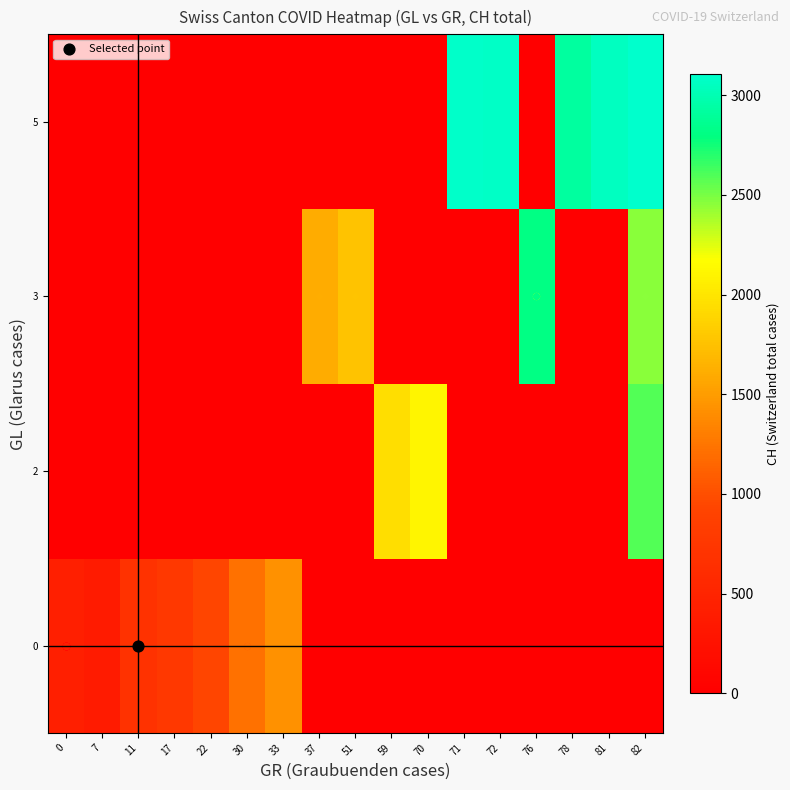

Reading left to right, transcribe all the data shown in this chart.

0: 0=430	7=381	11=688	17=775	22=937	30=1224	33=1428	37=0	51=0	59=0	70=0	71=0	72=0	76=0	78=0	81=0	82=0
2: 0=0	7=0	11=0	17=0	22=0	30=0	33=0	37=0	51=0	59=1951	70=2106	71=0	72=0	76=0	78=0	81=0	82=2589
3: 0=0	7=0	11=0	17=0	22=0	30=0	33=0	37=1604	51=1766	59=0	70=0	71=0	72=0	76=2811	78=0	81=0	82=2462
5: 0=0	7=0	11=0	17=0	22=0	30=0	33=0	37=0	51=0	59=0	70=0	71=3090	72=3075	76=0	78=2915	81=3058	82=3107